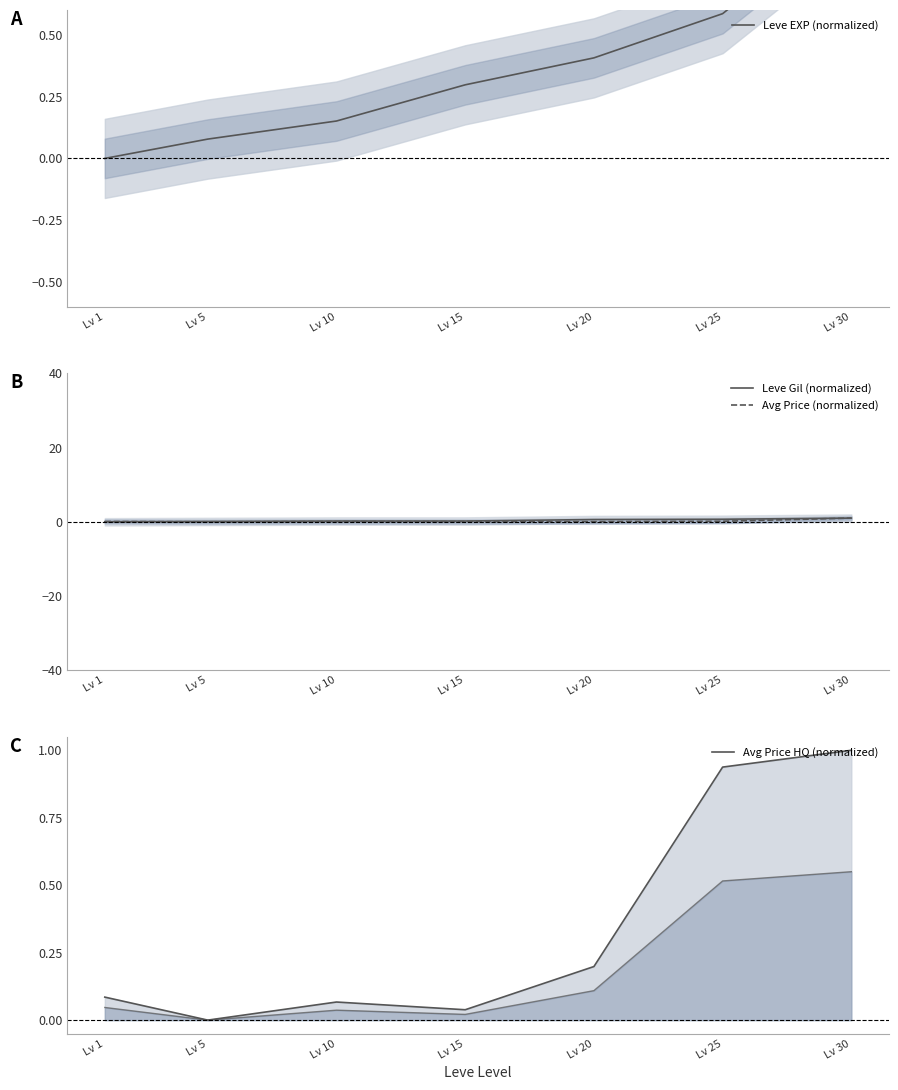

At which category is the sum across all series the highest?

Lv 30